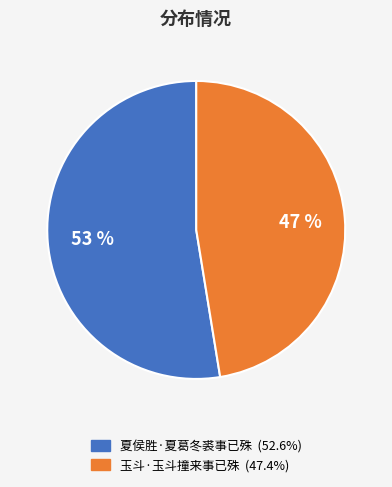

What is the majority slice?

夏侯胜·夏葛冬裘事已殊